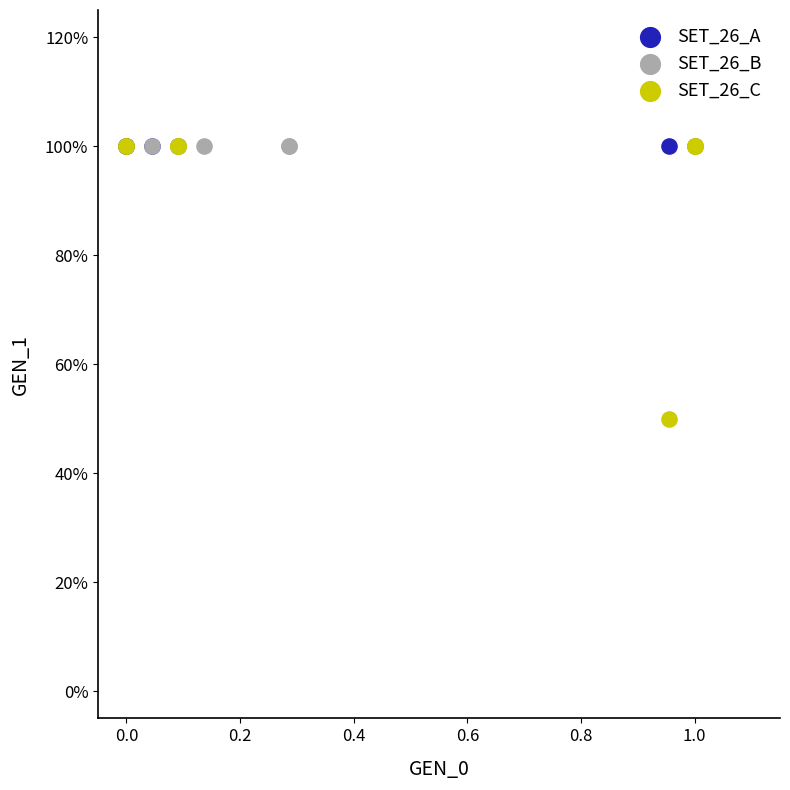

Which series contains the lowest Y value?

SET_26_C